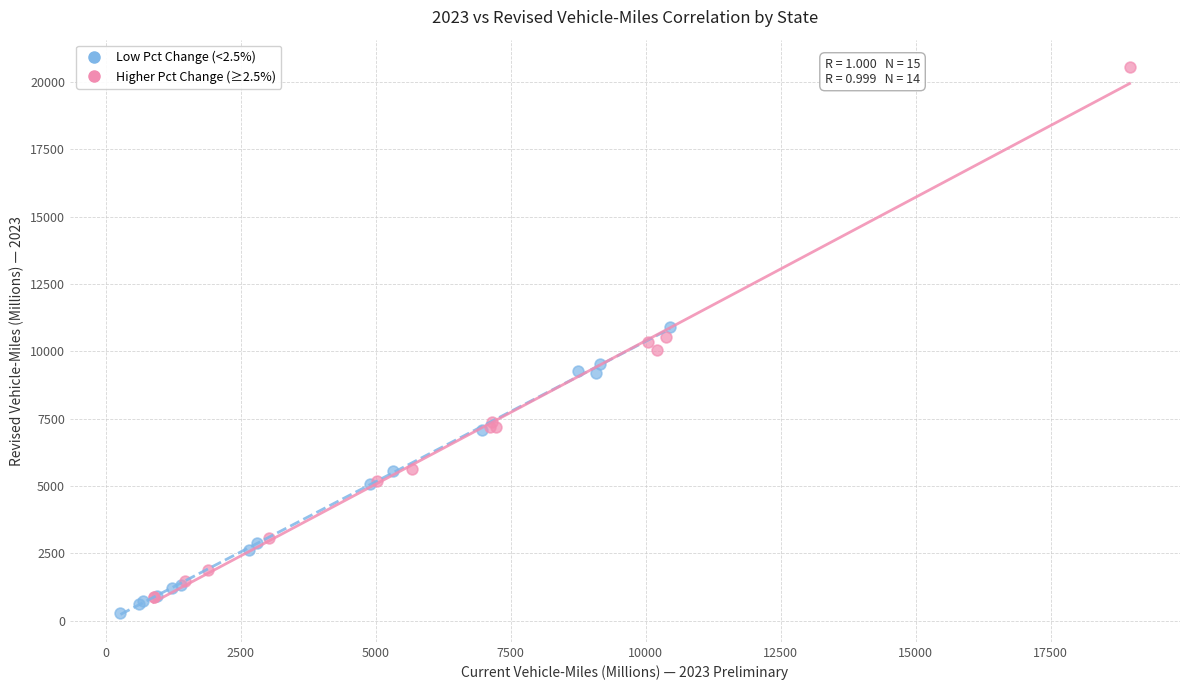

Which series has the widest spread of Y values?

Higher Pct Change (≥2.5%)